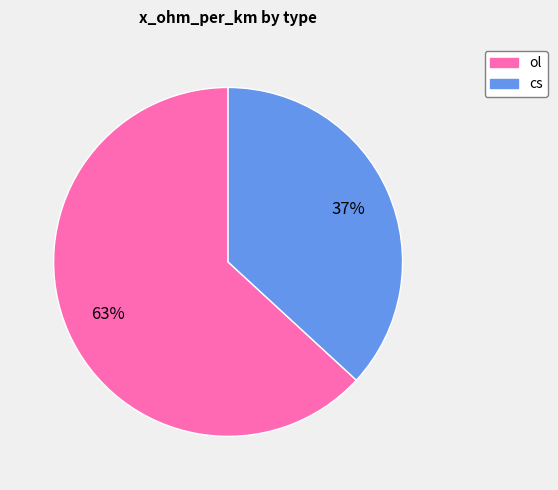

Does cs account for over 50% of the chart?

No